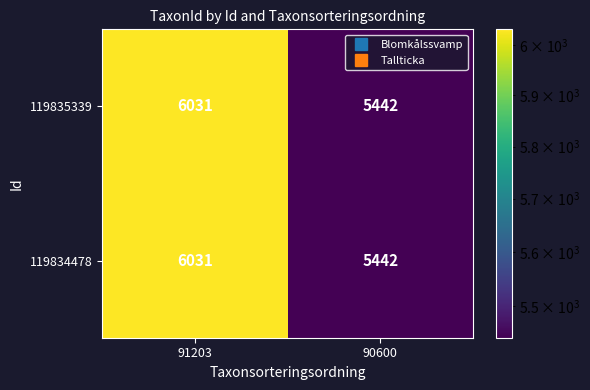

Rank the categories by 119835339 value from lowest to highest.

90600, 91203